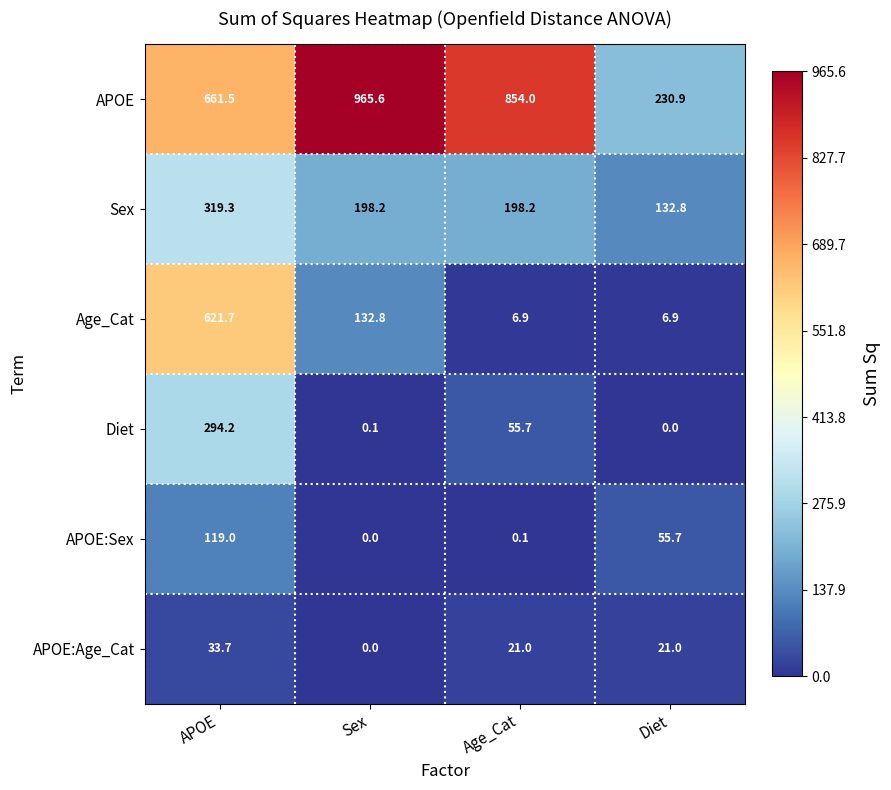

Where does the Diet series first go above 55?

APOE